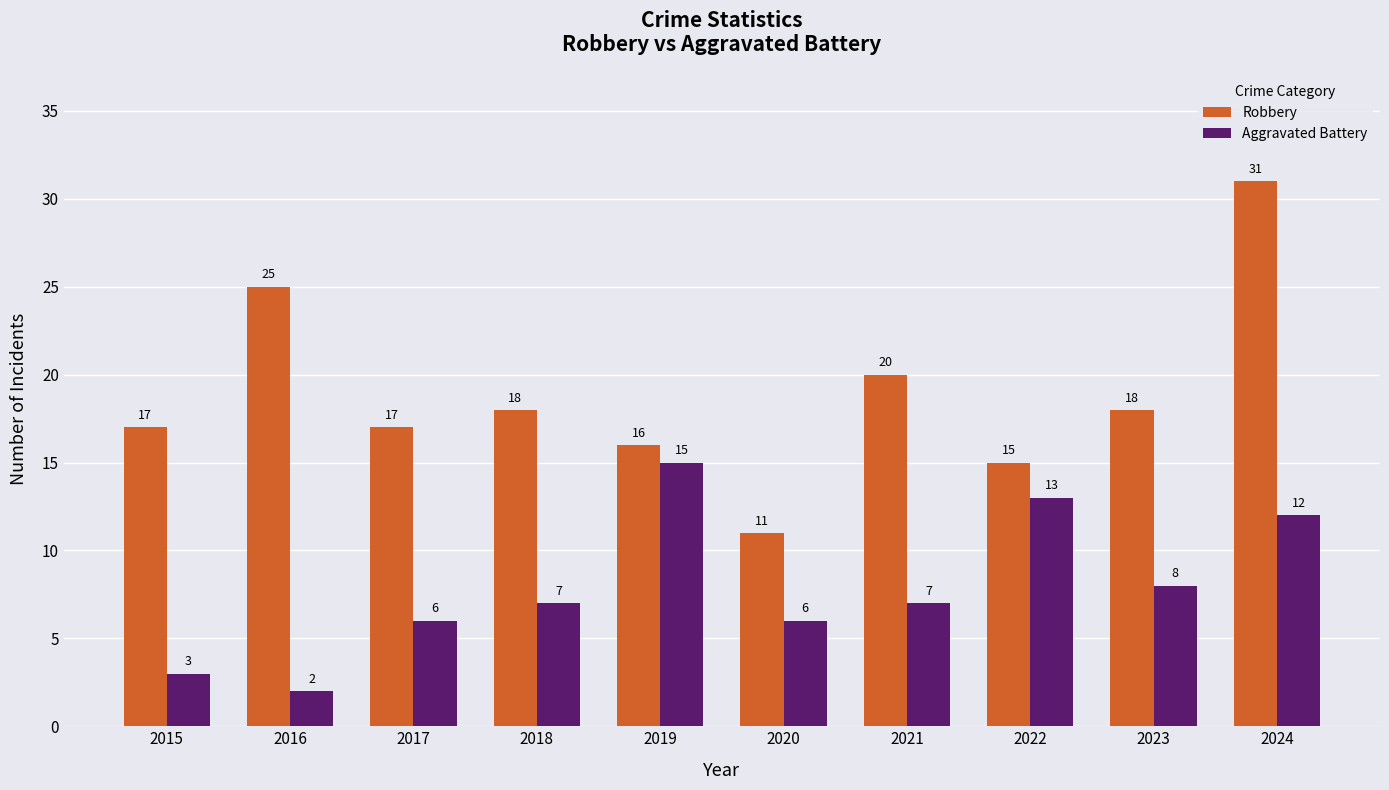

At which label does Aggravated Battery reach its peak?

2019